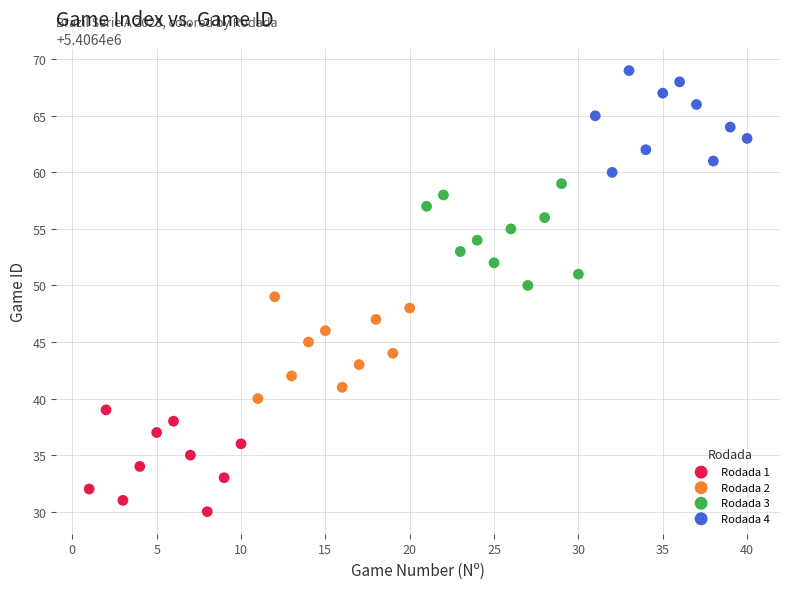

What are all the series names shown in the legend?

Rodada 1, Rodada 2, Rodada 3, Rodada 4